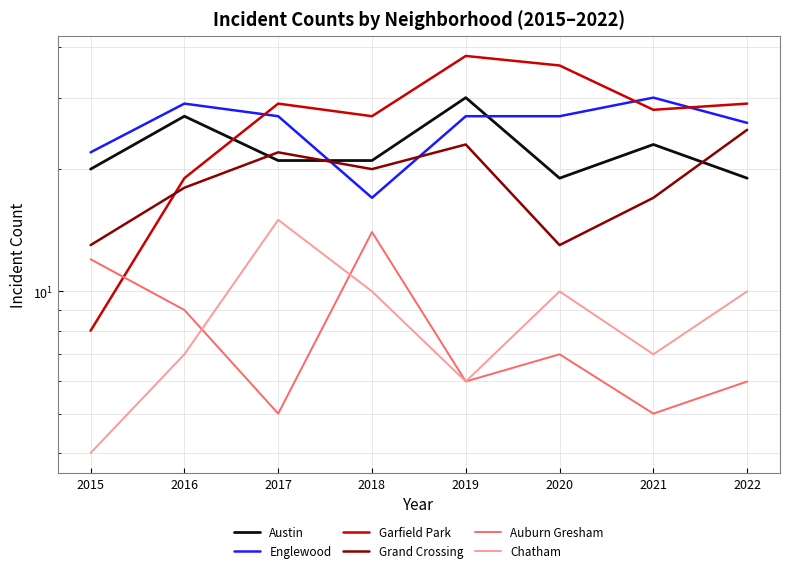

Read the Chatham value at 2018, to the nearest 10.

10